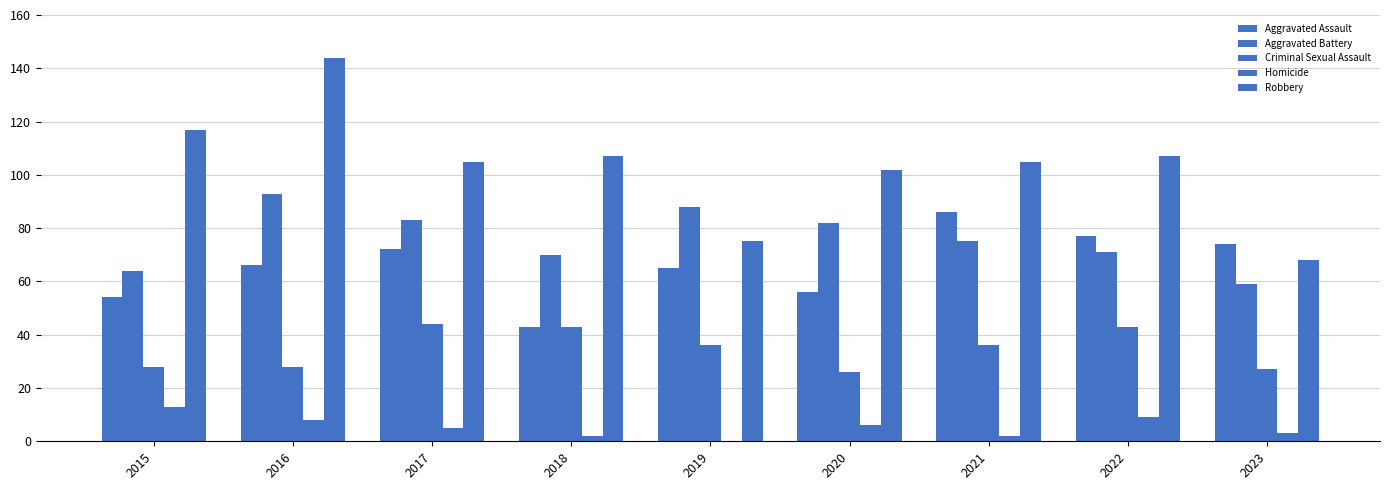

How many series are shown in this chart?

5